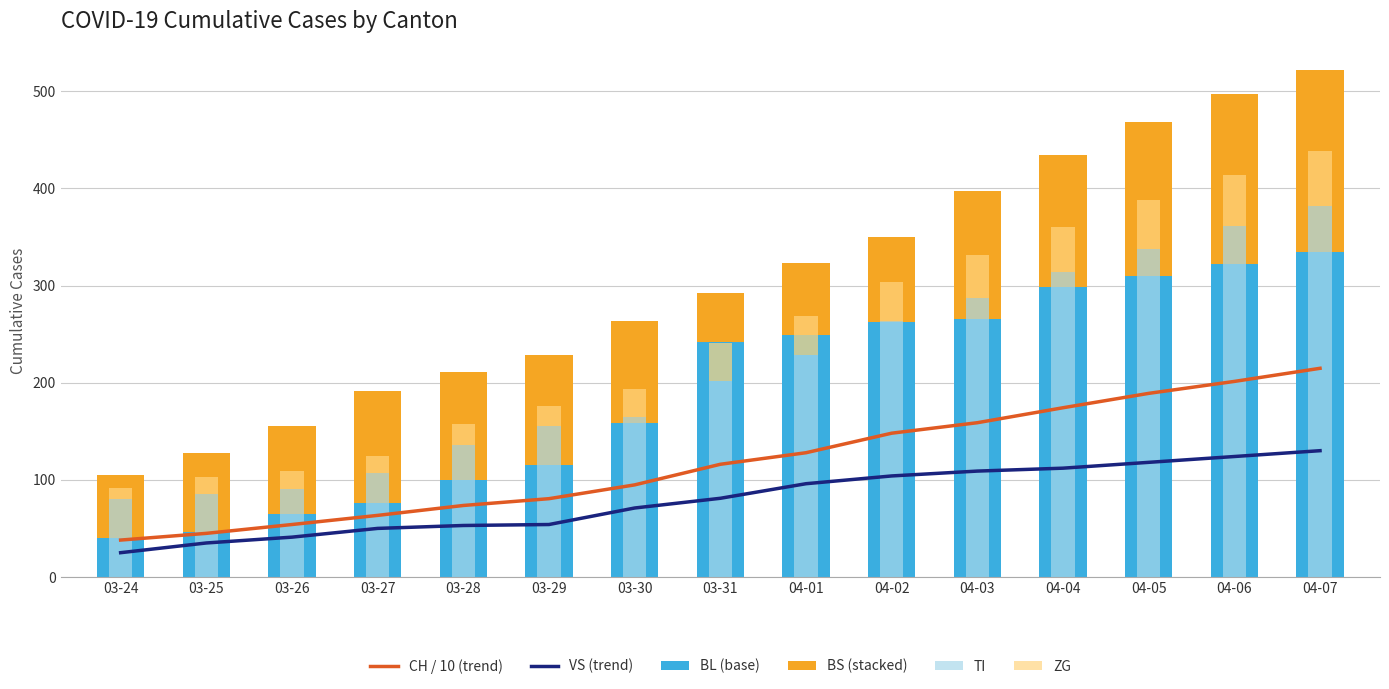

The value of VS (trend) at 04-04 is 112.0. True or false?

True